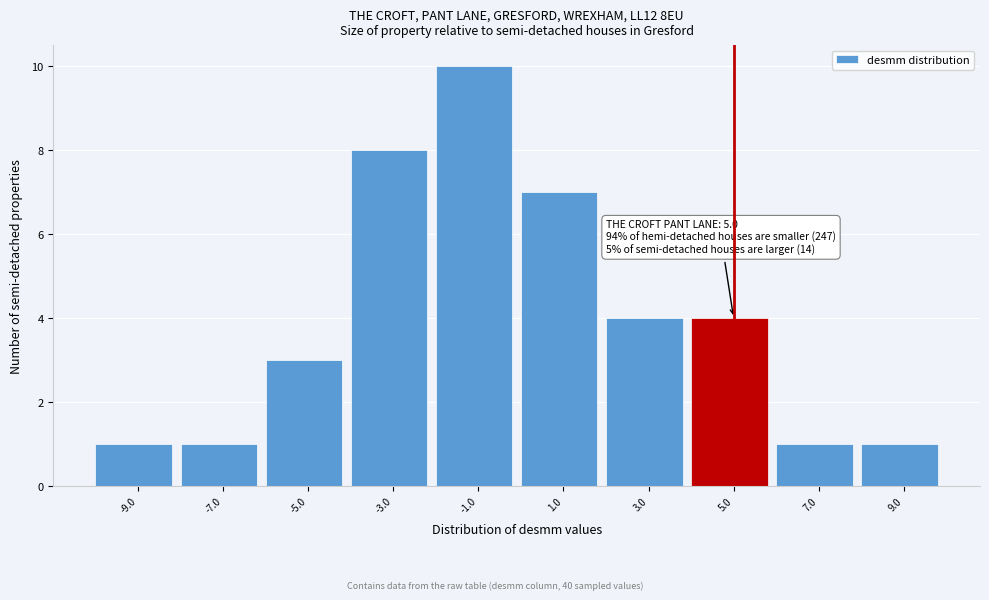

Reading left to right, extract all data points from this chart.

1	1	3	8	10	7	4	4	1	1